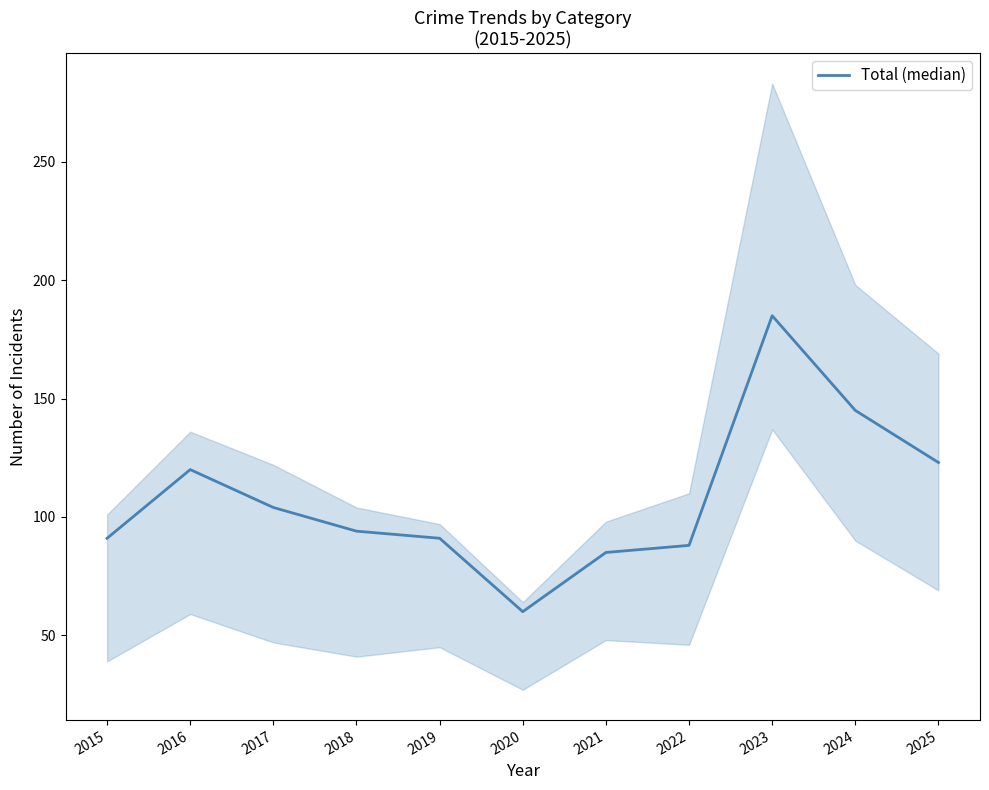

Rank the categories by value from highest to lowest.

2023, 2024, 2025, 2016, 2017, 2018, 2015, 2019, 2022, 2021, 2020